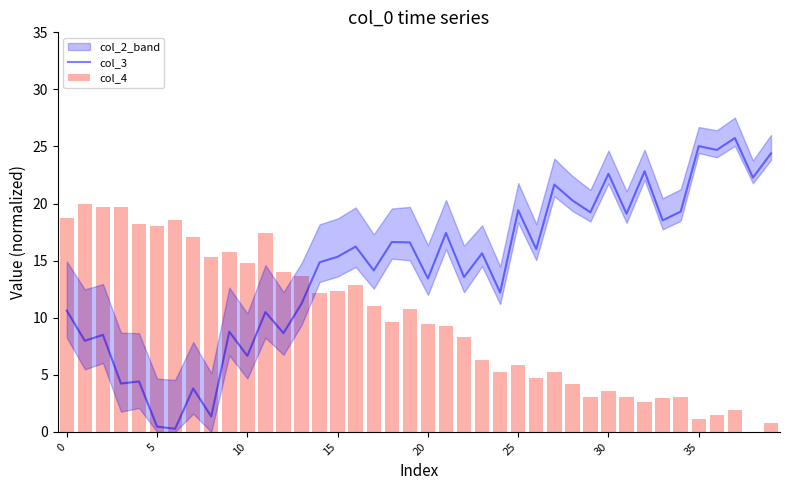

What is the difference between the second highest and second lowest values in the col_4 series?

18.9